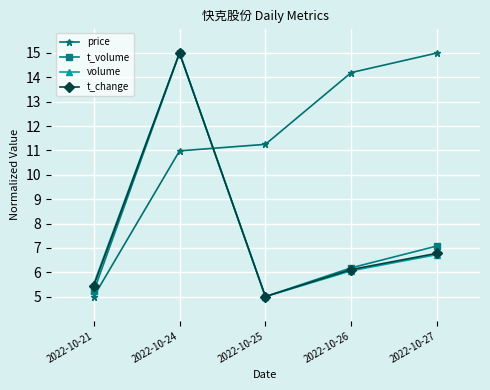

Is the value of t_change at 2022-10-26 greater than the value of t_volume at 2022-10-27?

No